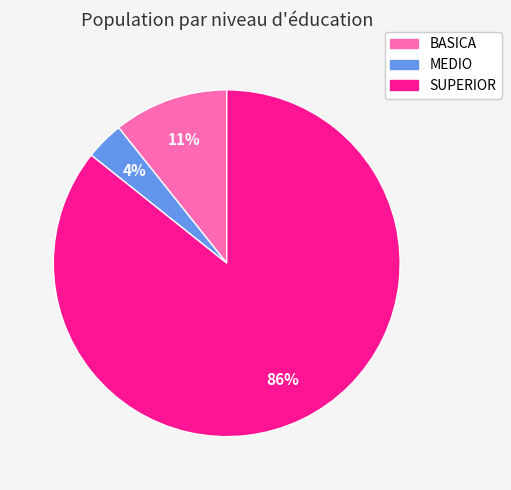

To the nearest percent, what is the combined percentage of BASICA and SUPERIOR?

96%